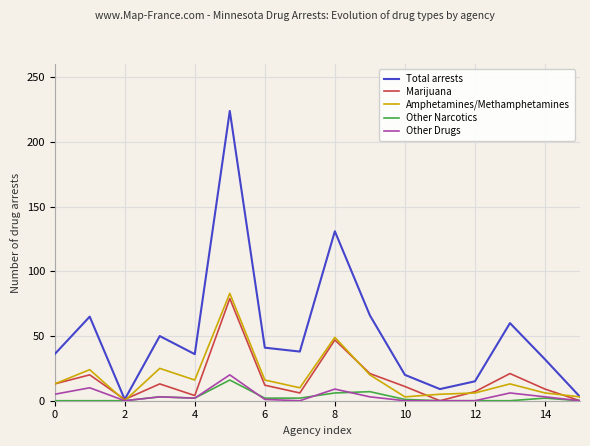

Which series has the largest range (max minus min)?

Total arrests